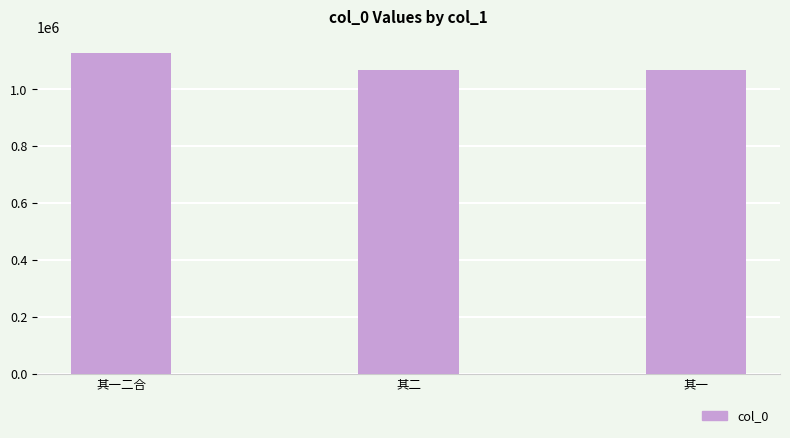

Which label corresponds to the largest value in the chart?

其一二合